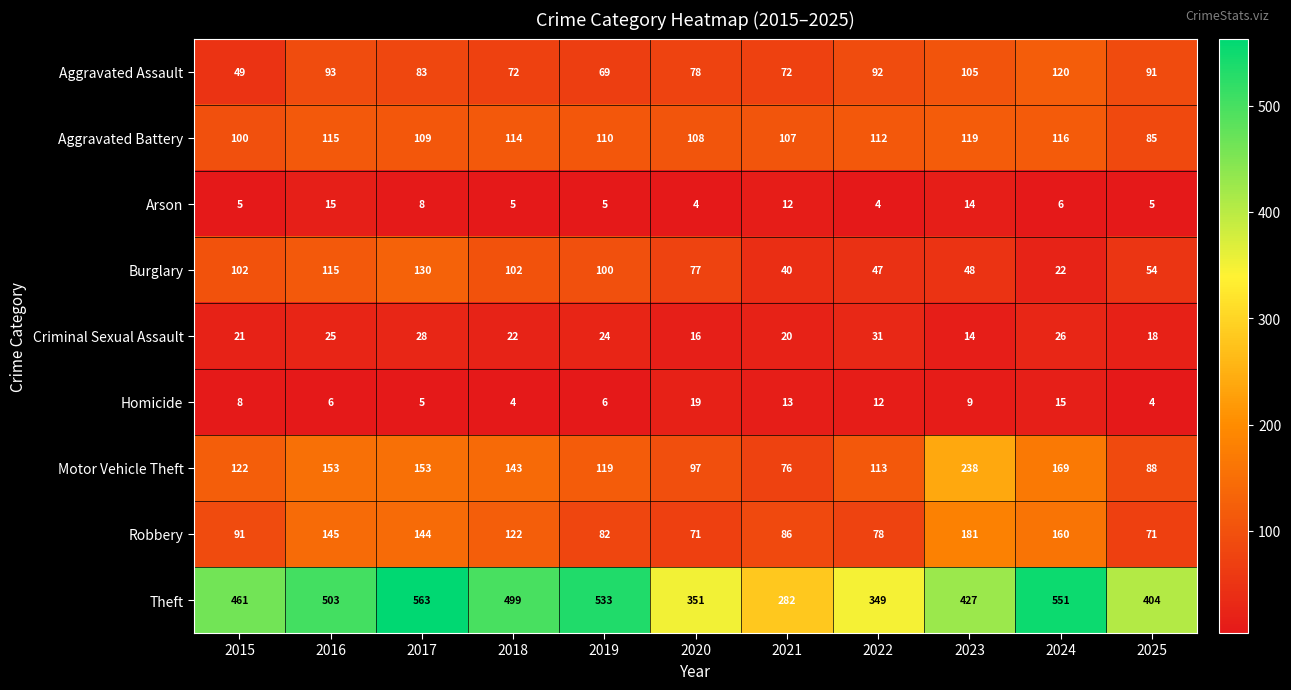

What is the maximum value shown in the chart?

563